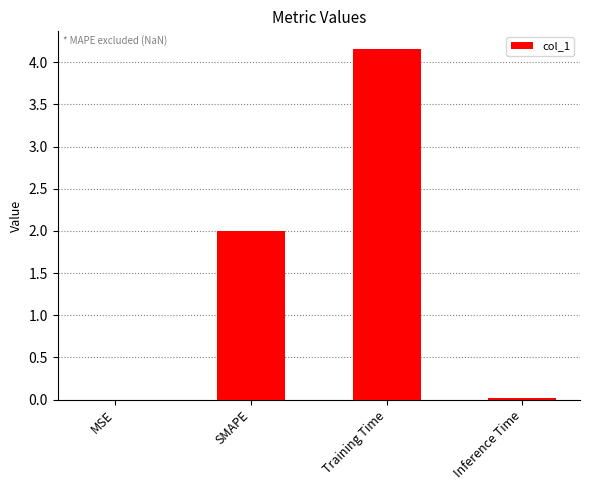

The value at SMAPE is 2.0. True or false?

True